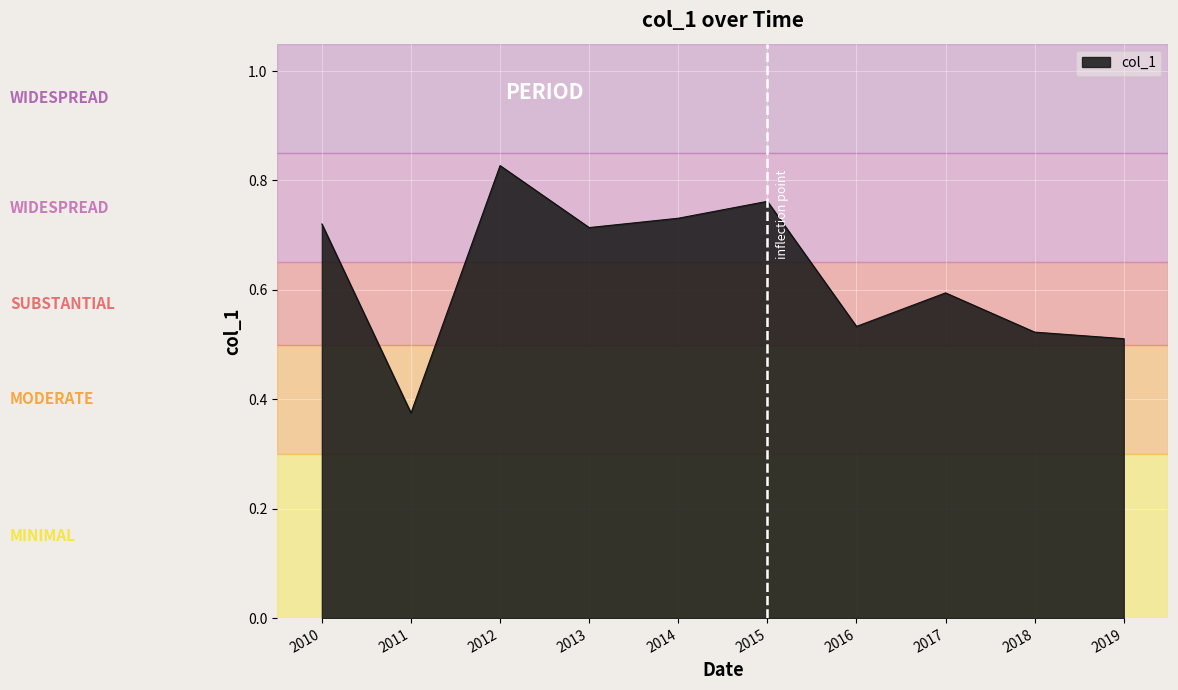

Where is the data nearest to the value 0?

2011